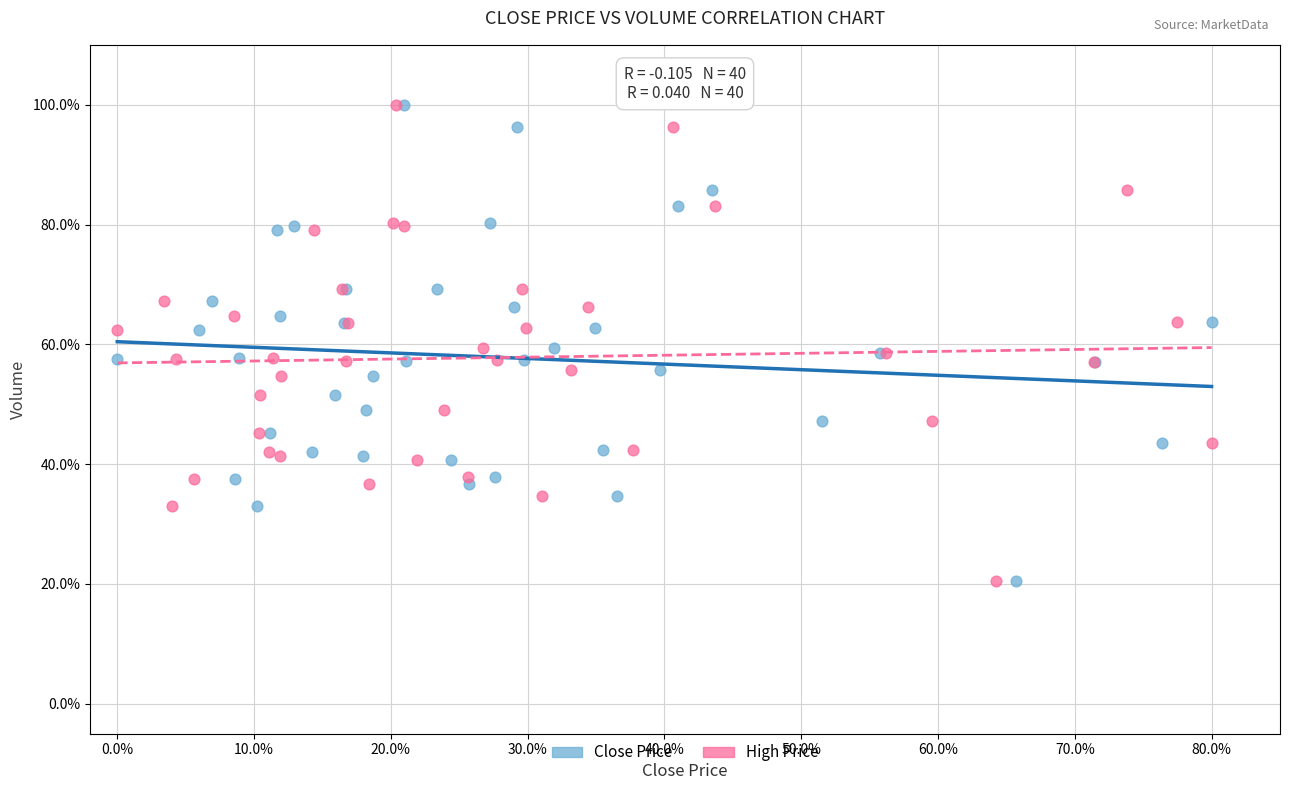

What are all the series names shown in the legend?

Close Price, High Price